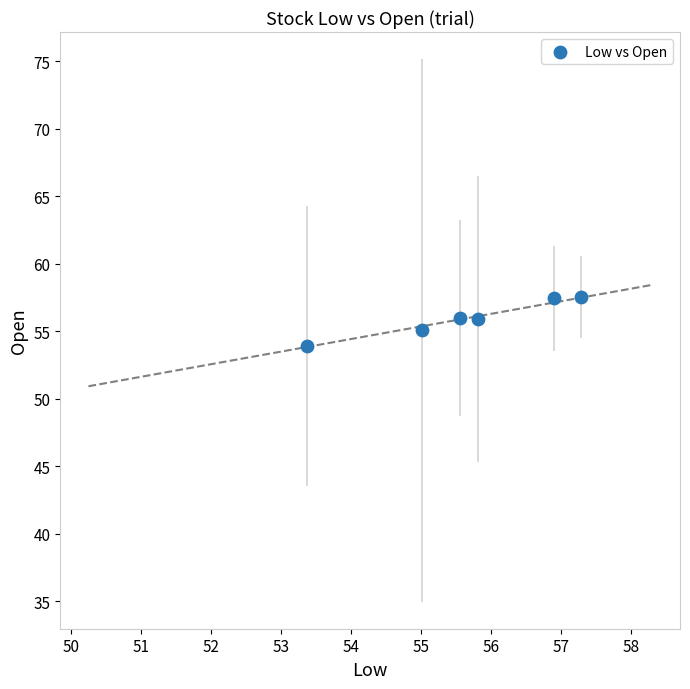

What is the range of X values (max minus min)?

3.9